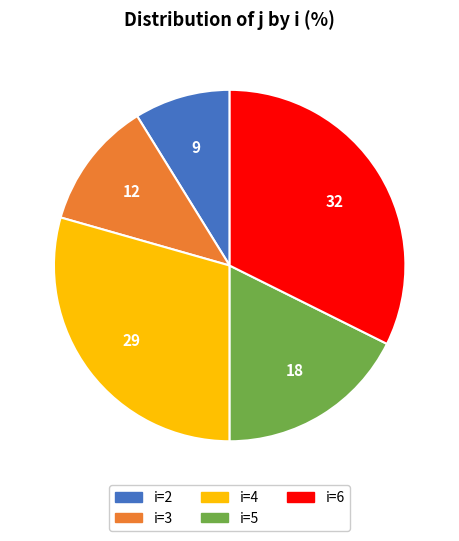

Is there any slice that represents more than half of the pie?

No